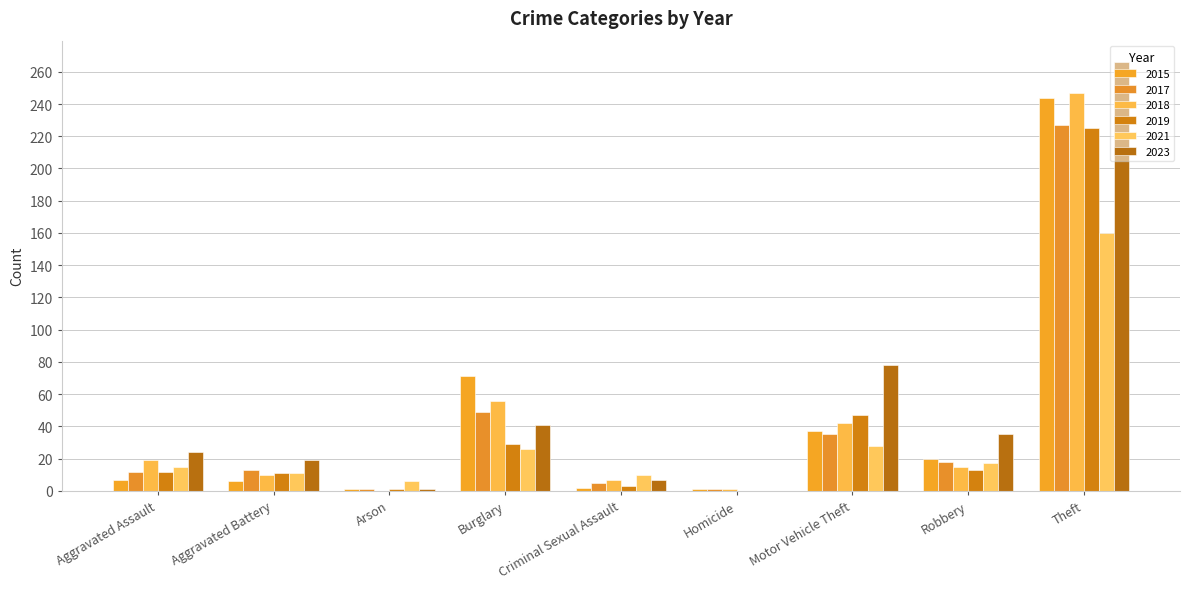

What is the spread (max minus min) of values at Arson?

6